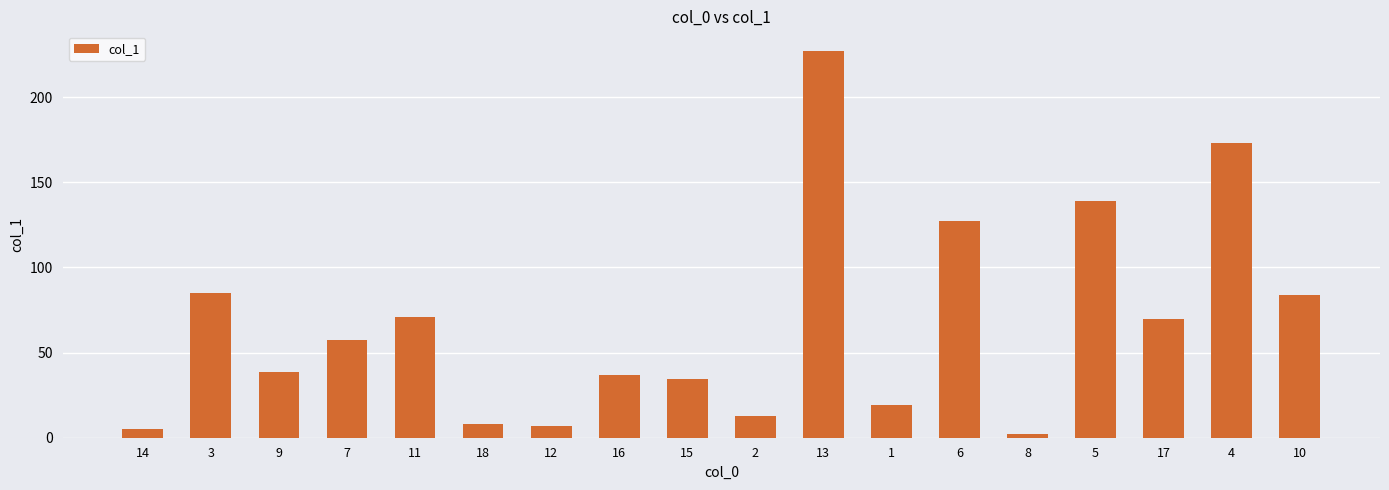

Is it true that the value at 12 is 6.7?

True